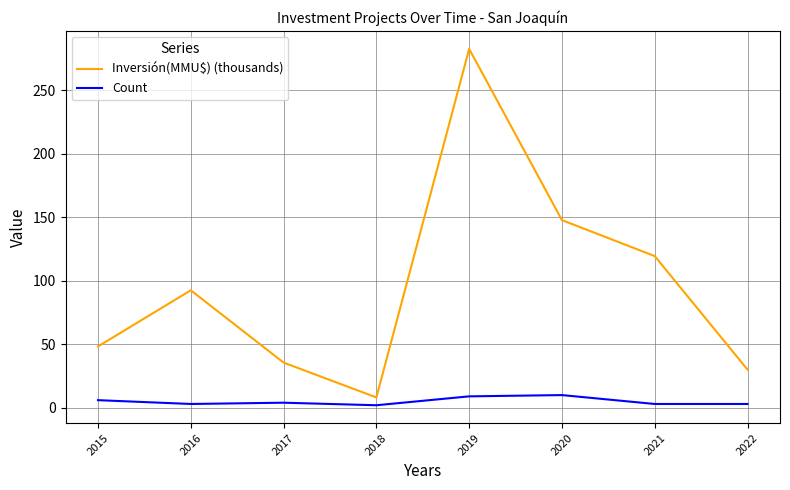

At which category does the chart reach its peak across all series?

2019